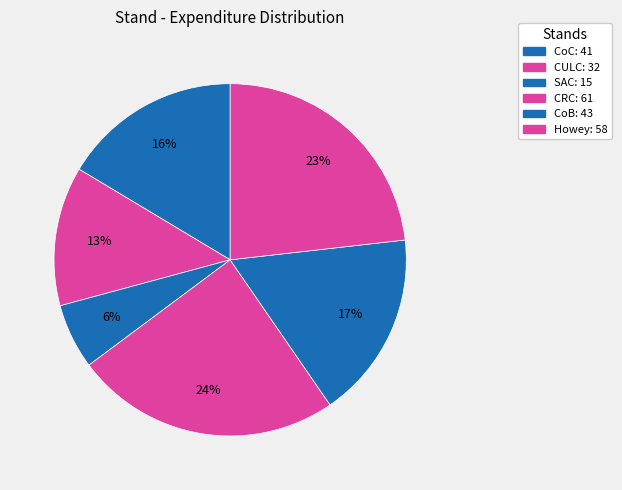

How many segments does this pie chart have?

6